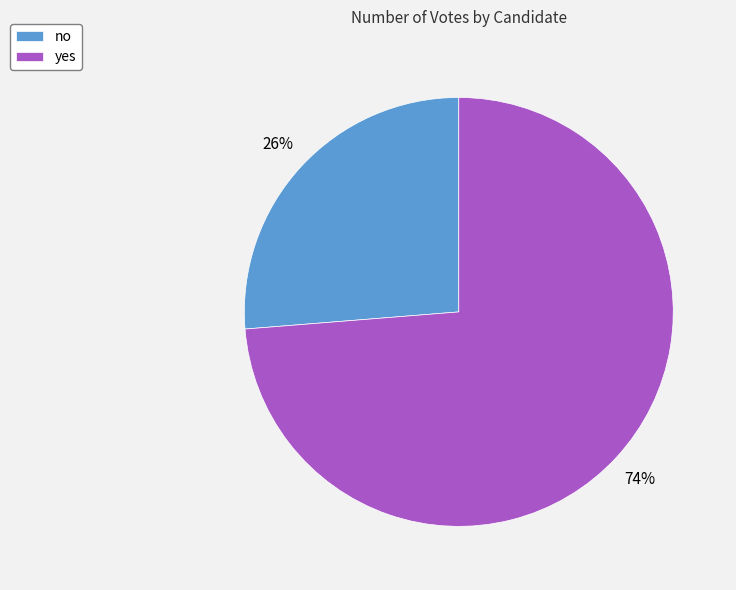

Is there any slice that represents more than half of the pie?

Yes